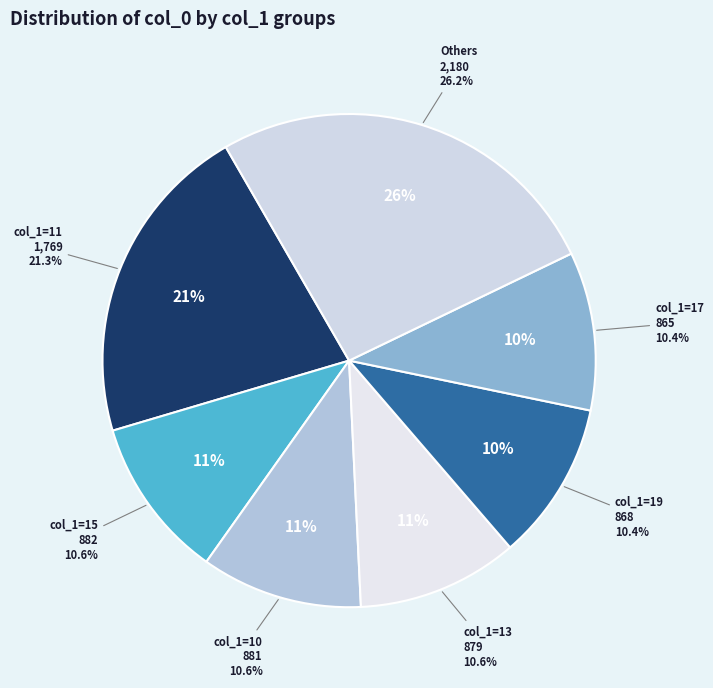

Which category has the smallest portion of the pie?

17